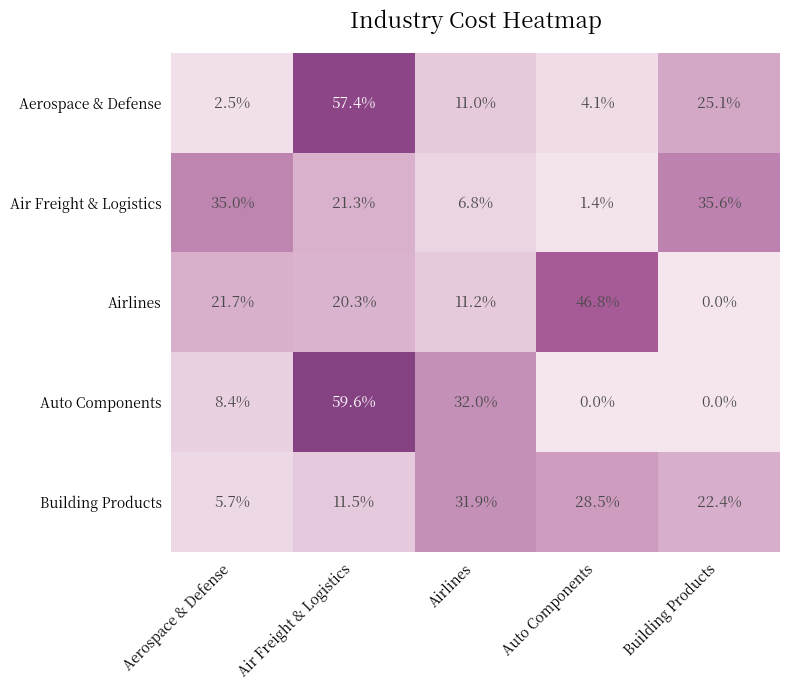

Reading left to right, transcribe all the data shown in this chart.

Aerospace & Defense: Aerospace & Defense=2.5	Air Freight & Logistics=57.4	Airlines=11.0	Auto Components=4.1	Building Products=25.1
Air Freight & Logistics: Aerospace & Defense=35.0	Air Freight & Logistics=21.3	Airlines=6.8	Auto Components=1.4	Building Products=35.6
Airlines: Aerospace & Defense=21.7	Air Freight & Logistics=20.3	Airlines=11.2	Auto Components=46.8	Building Products=0.0
Auto Components: Aerospace & Defense=8.4	Air Freight & Logistics=59.6	Airlines=32.0	Auto Components=0.0	Building Products=0.0
Building Products: Aerospace & Defense=5.7	Air Freight & Logistics=11.5	Airlines=31.9	Auto Components=28.5	Building Products=22.4